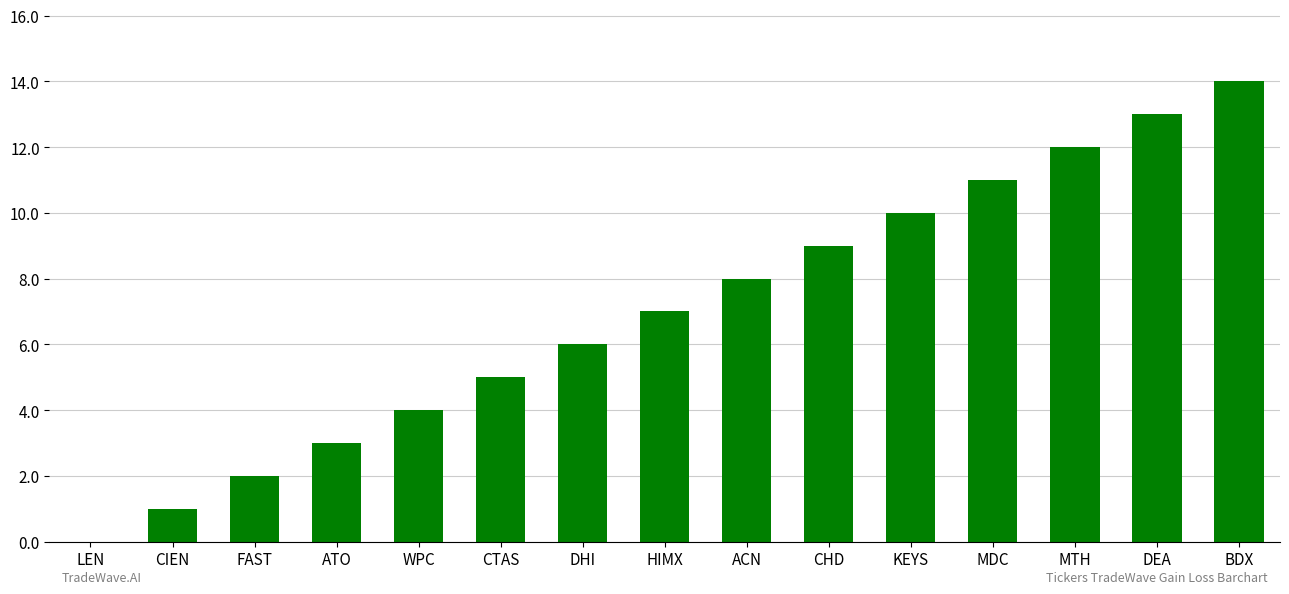

Read the value at ACN.

8